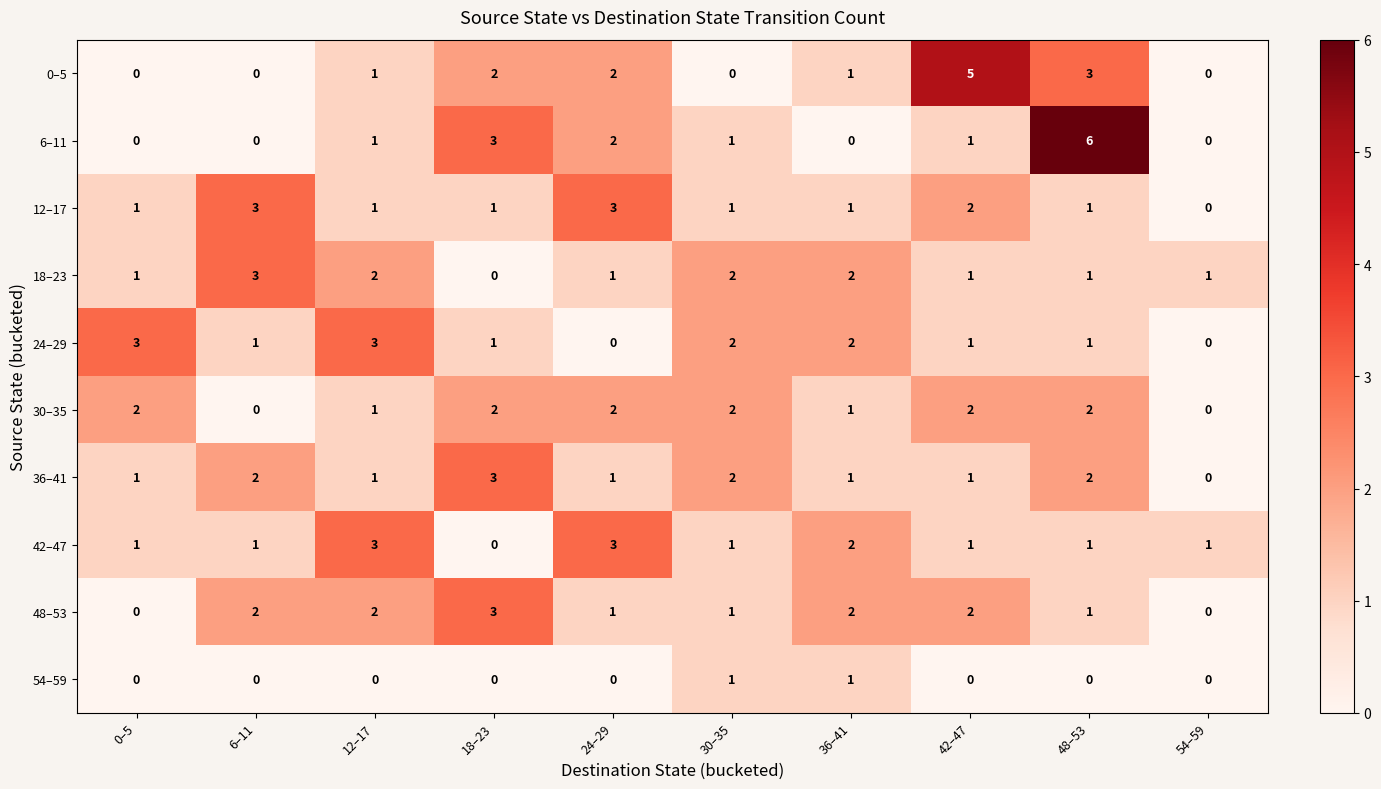

Which series changed the most between 6–11 and 36–41?

12–17